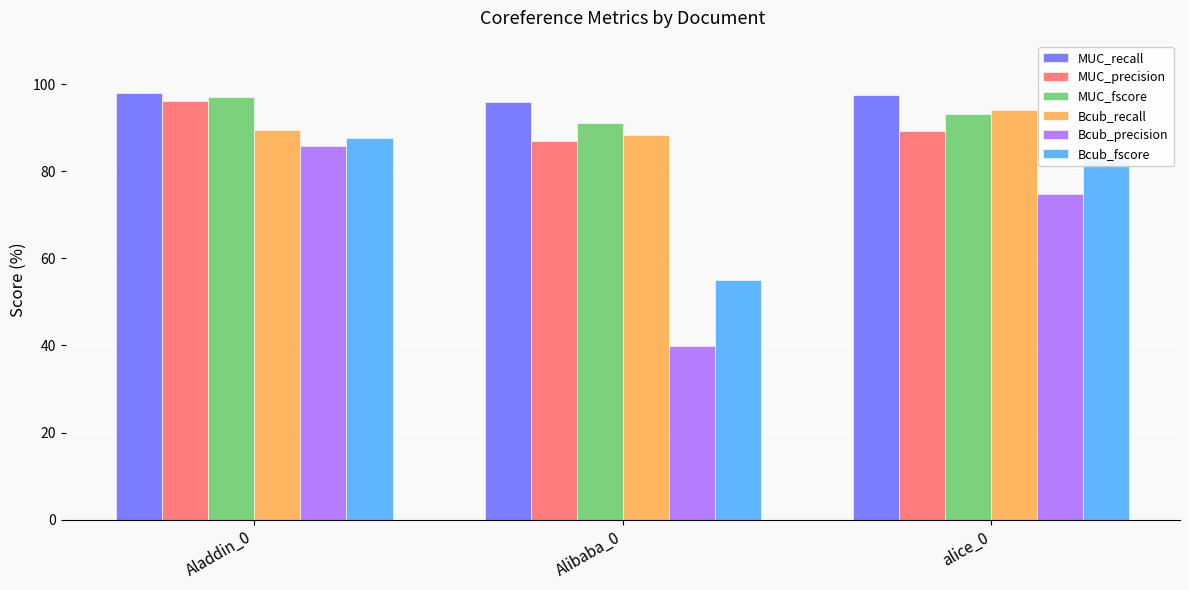

Does the chart contain any negative values?

No